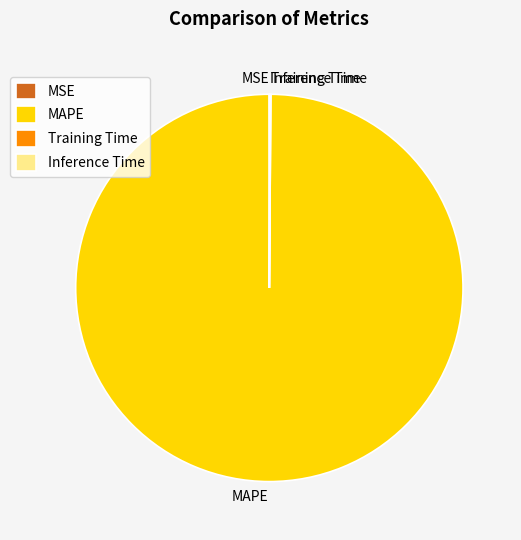

What is the majority slice?

MAPE